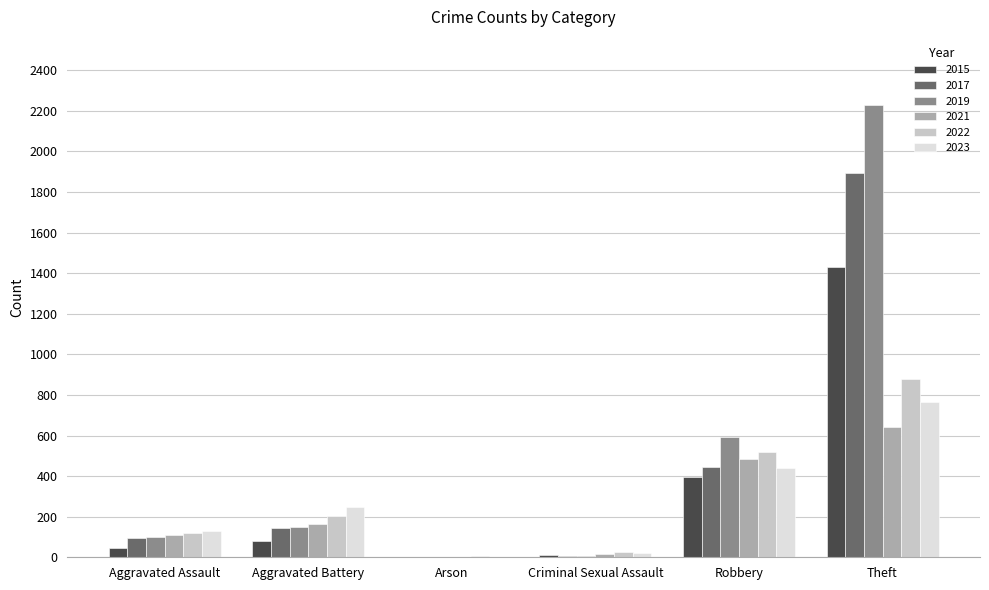

Count the number of categories in the chart.

6